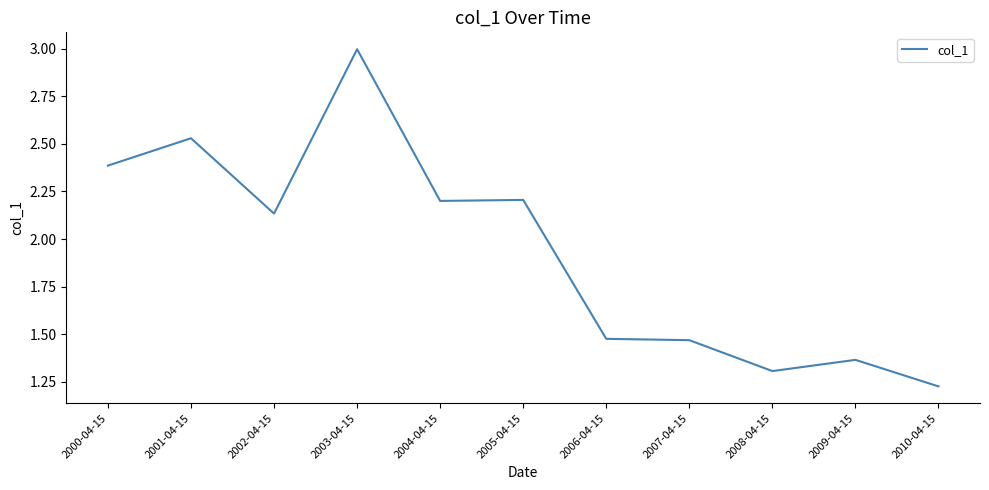

What is the difference between the values at 2006-04-15 and 2004-04-15?

0.7